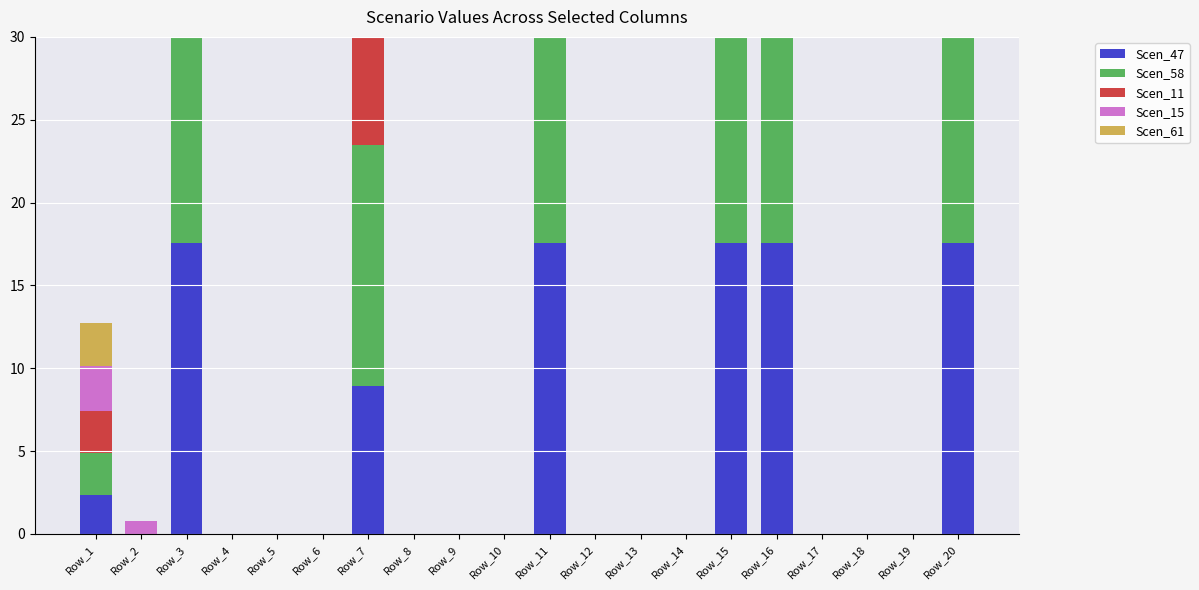

At which label does Scen_11 reach its minimum?

Row_2